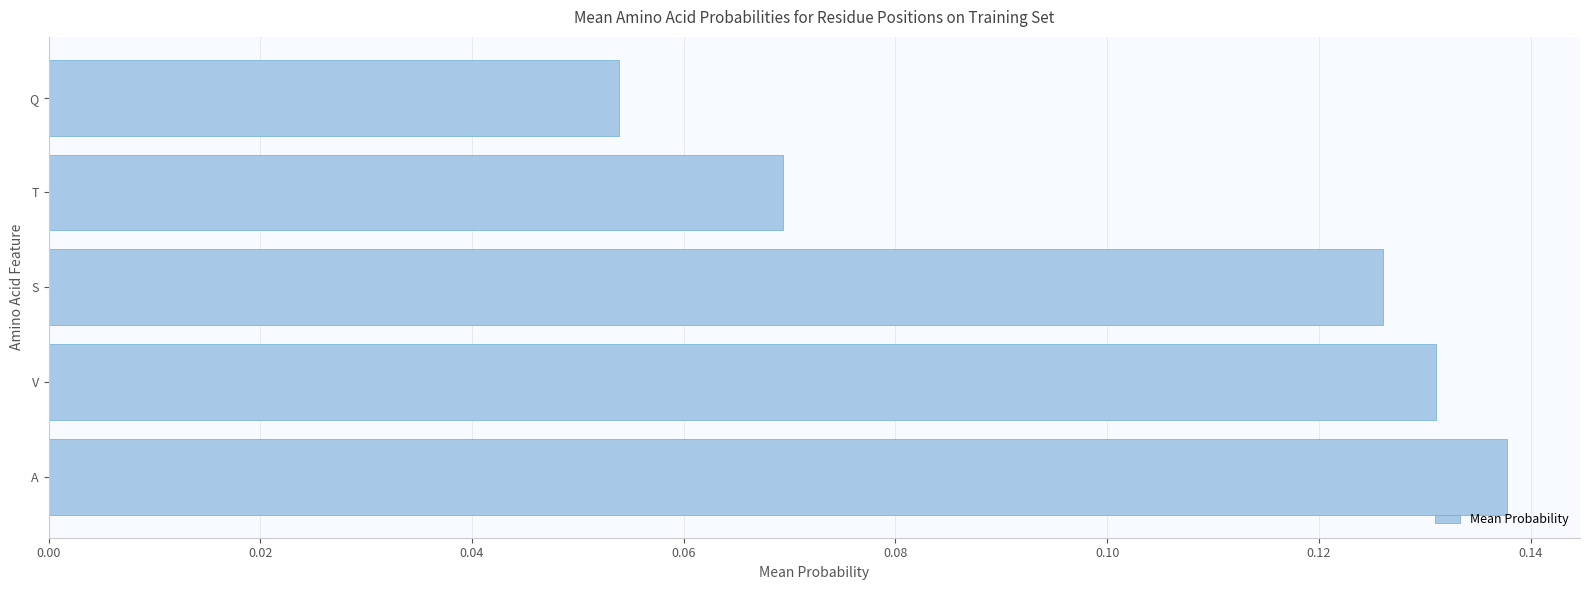

The chart shows a value of 0.2 at V. True or false?

False